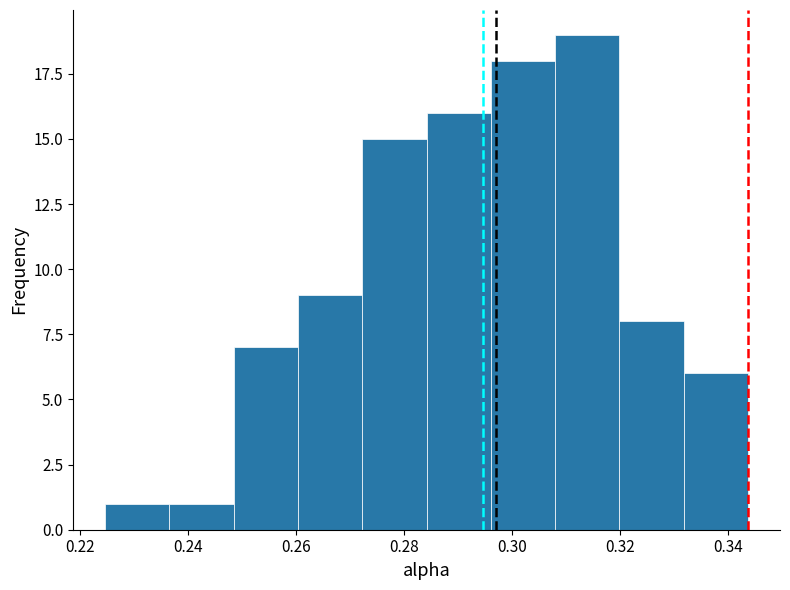

Over which range of the x-axis is the bar tallest?

0.308 to 0.320